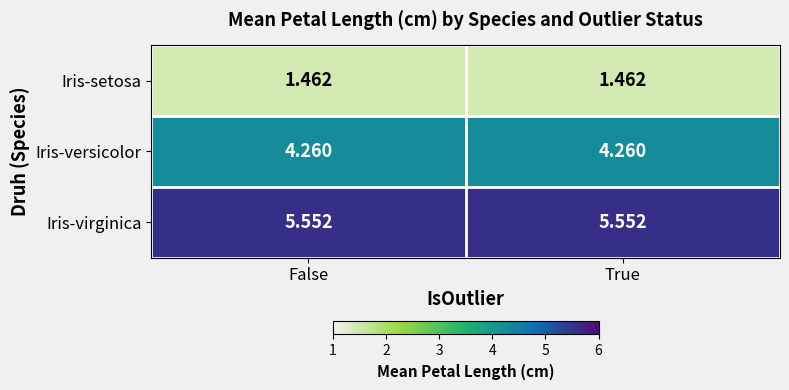

Is the value of Iris-virginica at True greater than the value of Iris-versicolor at True?

Yes